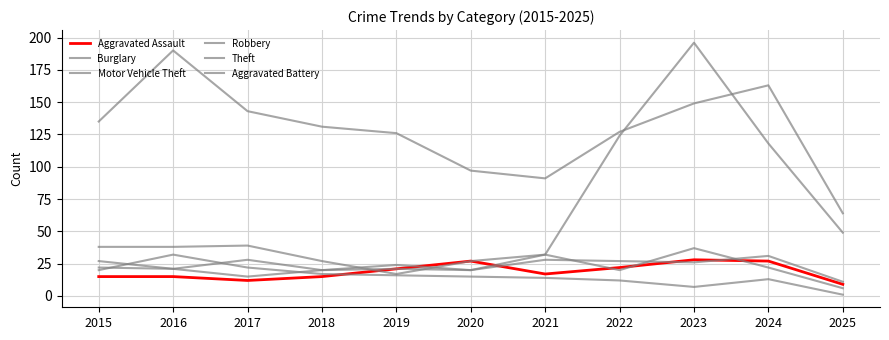

Is this an area chart (filled region under the line)?

No